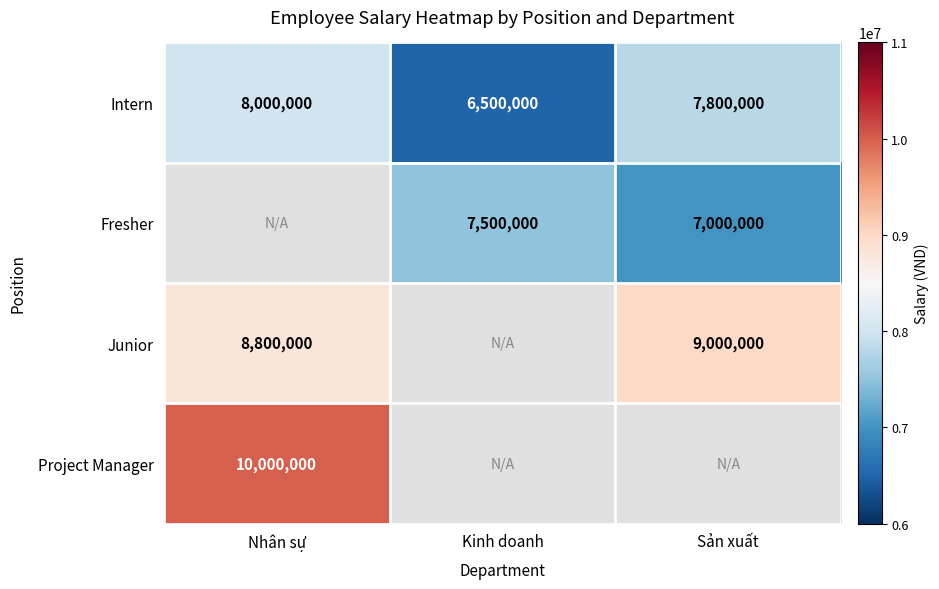

At which label does Intern reach its peak?

Nhân sự